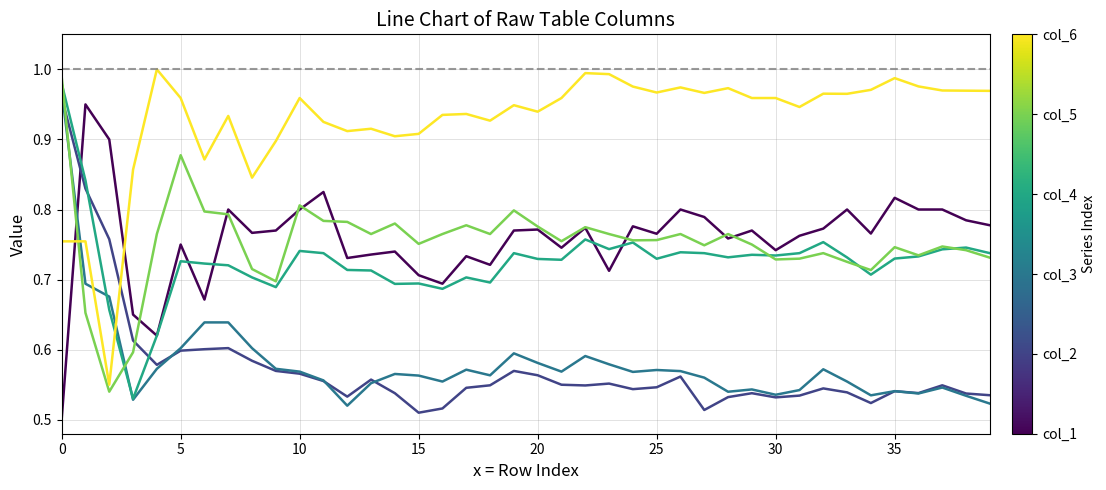

The col_4 series shows 0.8 at 24. True or false?

True